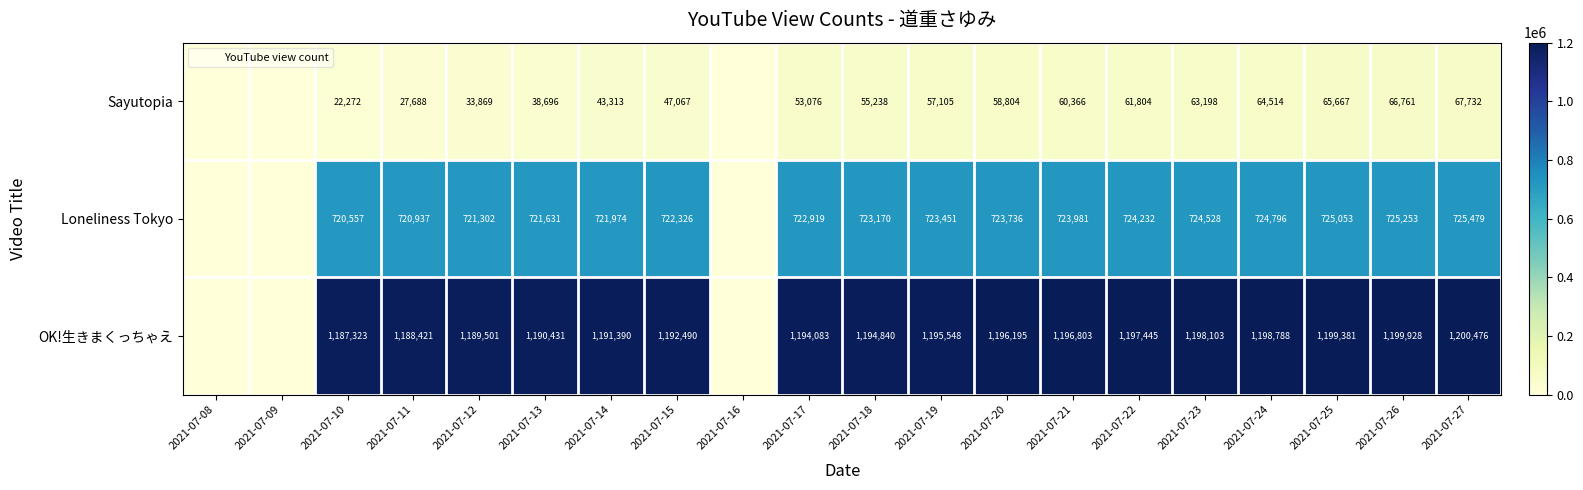

What is the difference between the highest and lowest values at 2021-07-19?

1138443